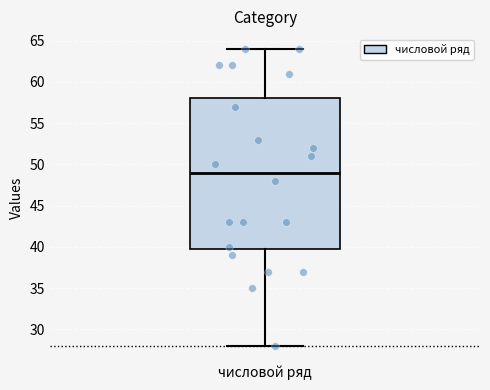

Read this box plot against the y-axis: the position of the median line, the range covered by the box, and the ends of both whiskers. The values are not printed on the chart, so give them approximately, as read against the axis.

median 49, box 40 to 58, whiskers 28 to 64